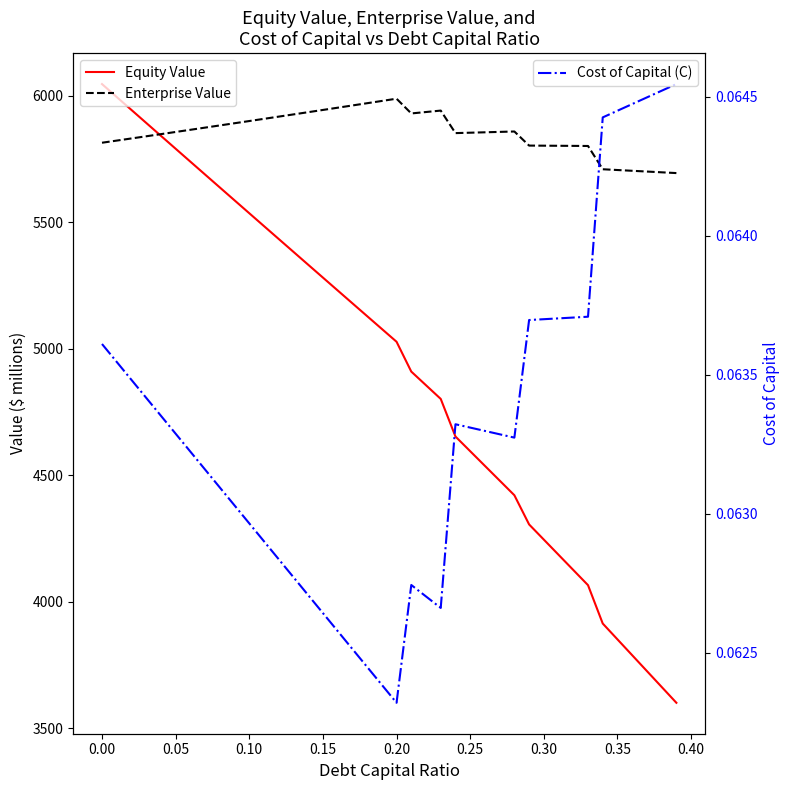

Which series has the widest spread of values?

Equity Value